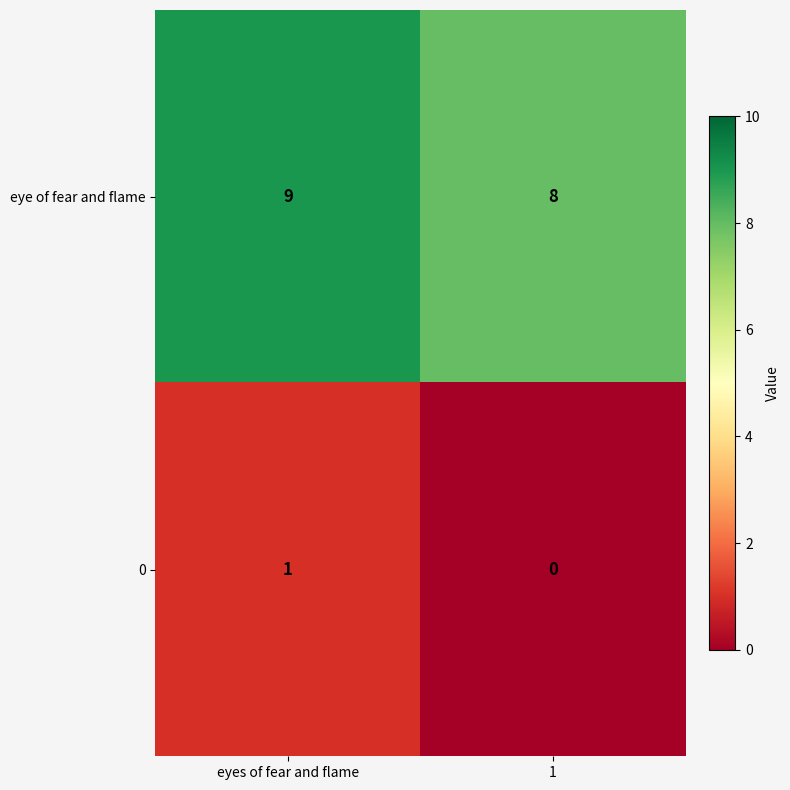

The value of 0 at eyes of fear and flame is 2. True or false?

False